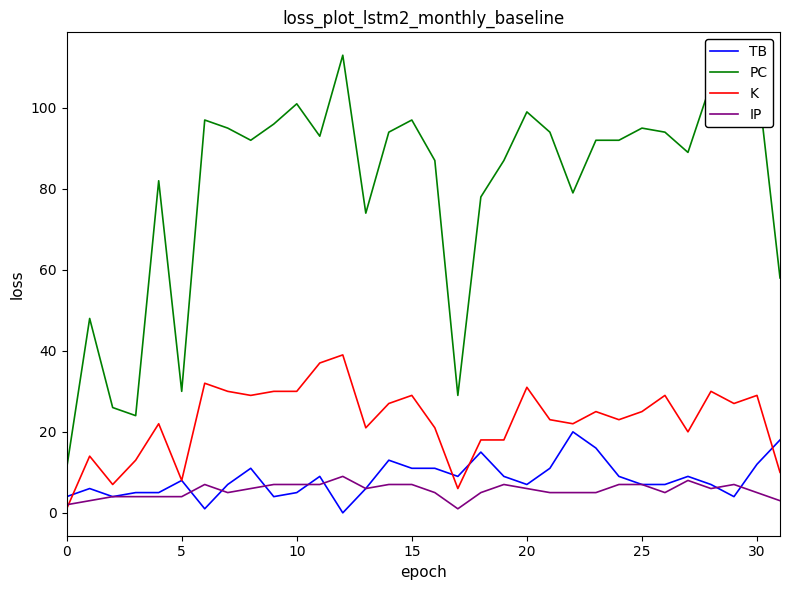

Reading left to right, list all the values displayed in this chart.

TB: 4	6	4	5	5	8	1	7	11	4	5	9	0	6	13	11	11	9	15	9	7	11	20	16	9	7	7	9	7	4	12	18
PC: 11	48	26	24	82	30	97	95	92	96	101	93	113	74	94	97	87	29	78	87	99	94	79	92	92	95	94	89	106	106	108	58
K: 1	14	7	13	22	8	32	30	29	30	30	37	39	21	27	29	21	6	18	18	31	23	22	25	23	25	29	20	30	27	29	10
IP: 2	3	4	4	4	4	7	5	6	7	7	7	9	6	7	7	5	1	5	7	6	5	5	5	7	7	5	8	6	7	5	3